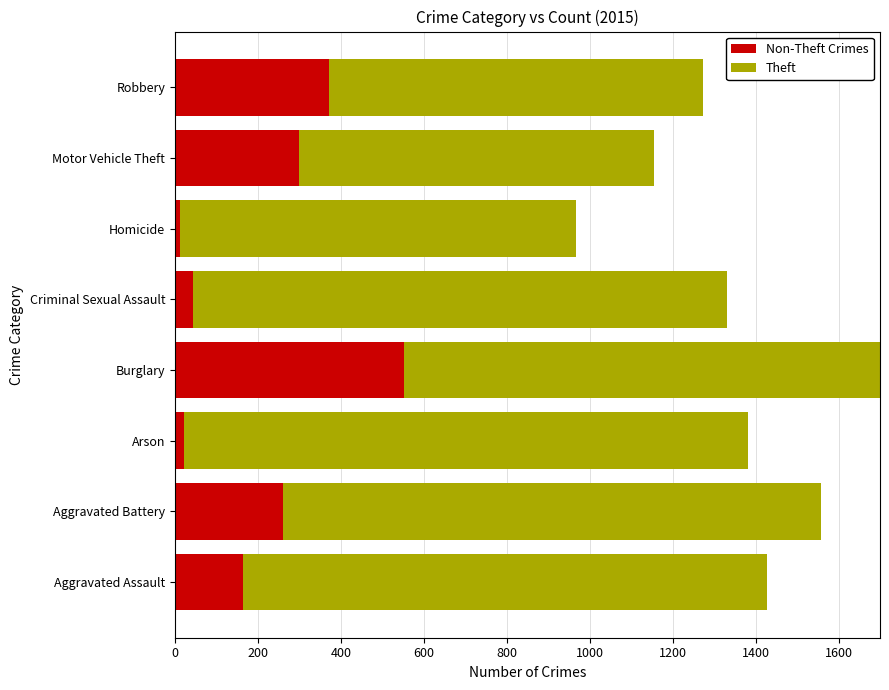

Between Robbery and Aggravated Battery, which is larger?

Robbery